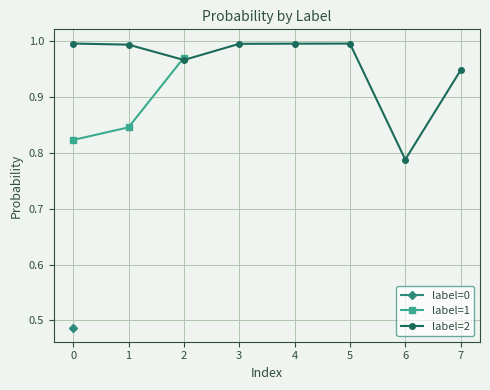

Rank the categories by label=1 value from lowest to highest.

0, 1, 2